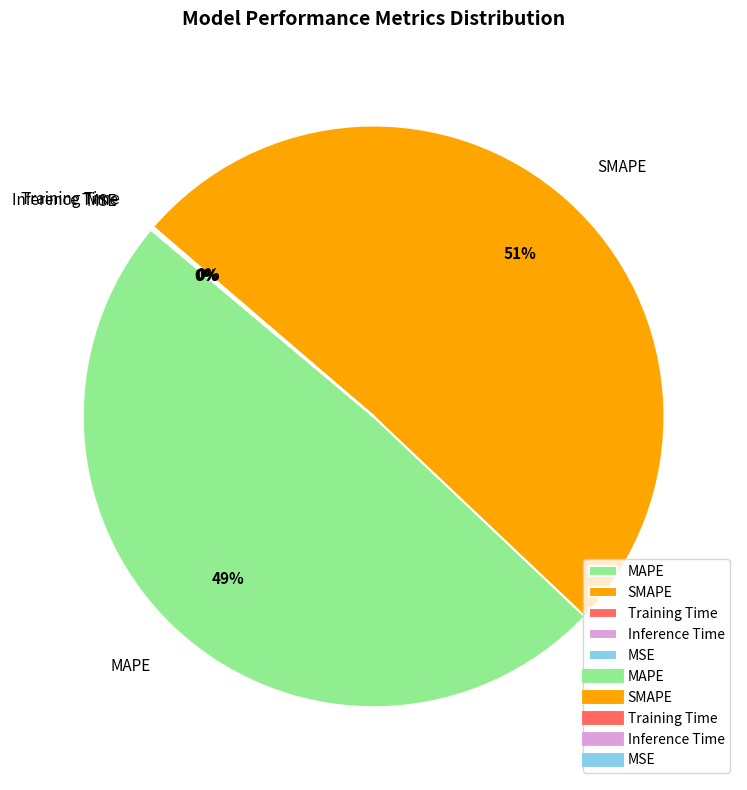

To the nearest percent, what is the difference between the SMAPE and MAPE slice percentages?

2%